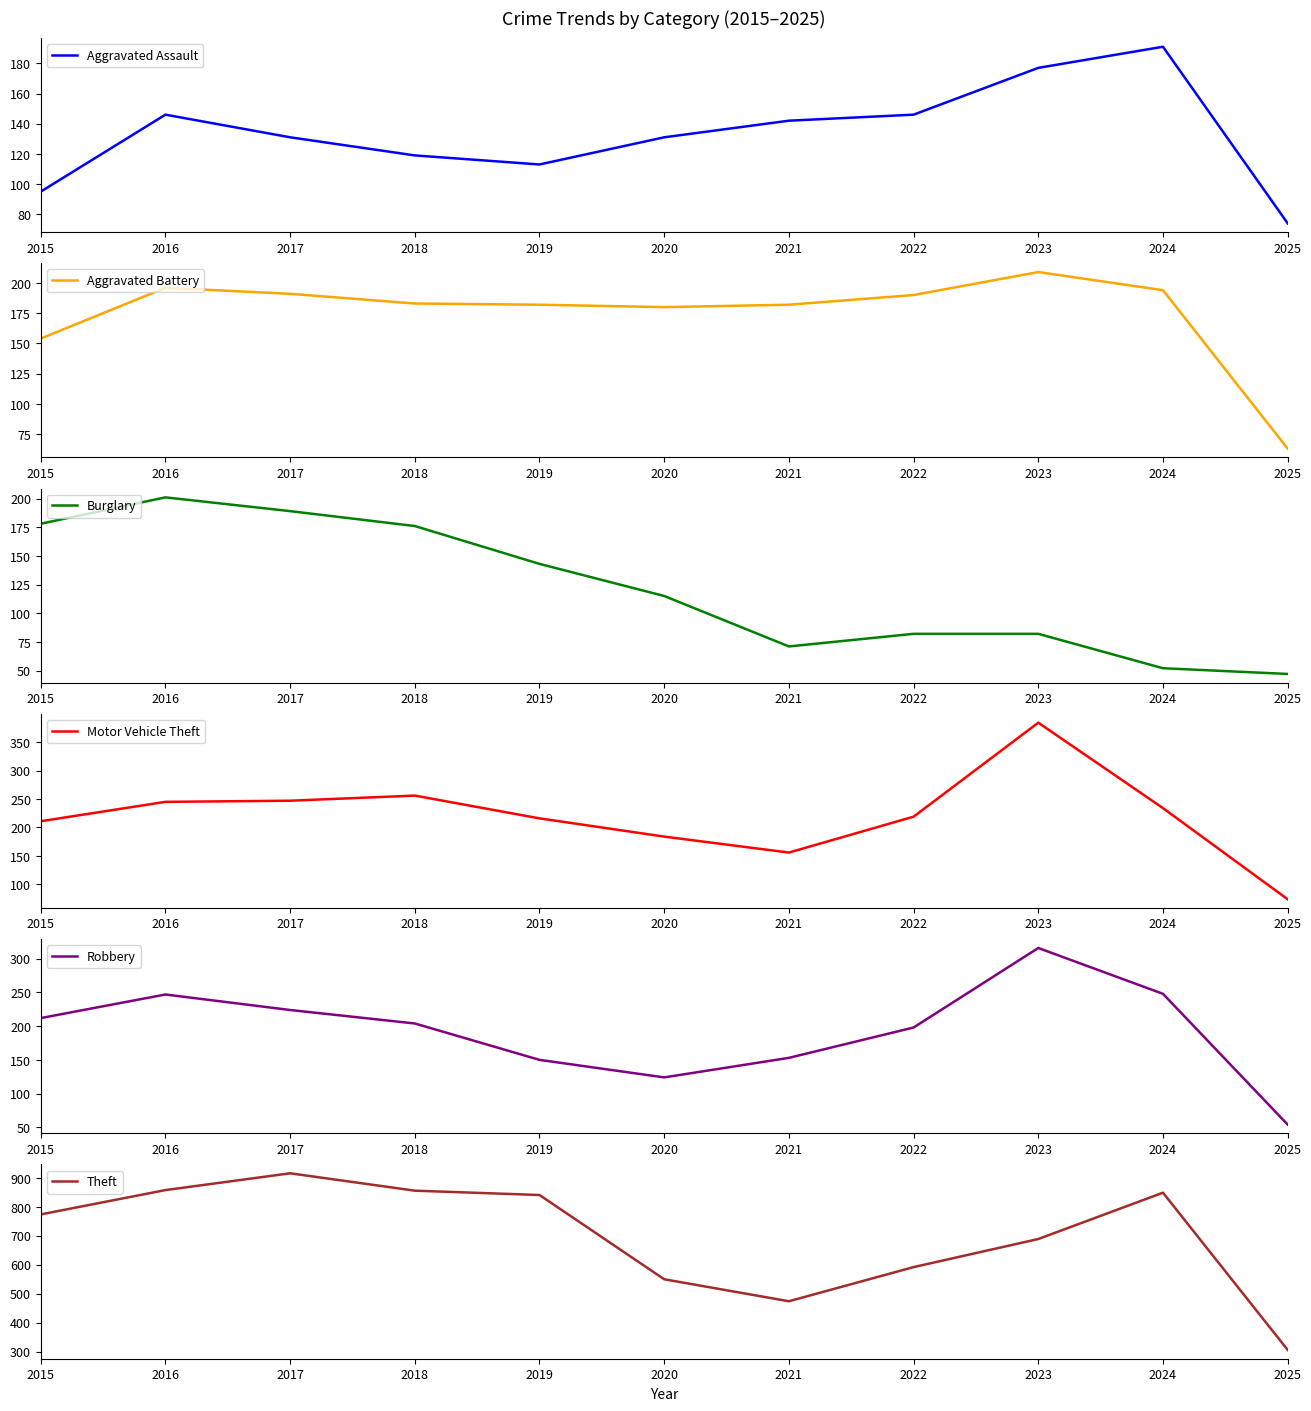

At which category does Motor Vehicle Theft reach its first local valley?

2021